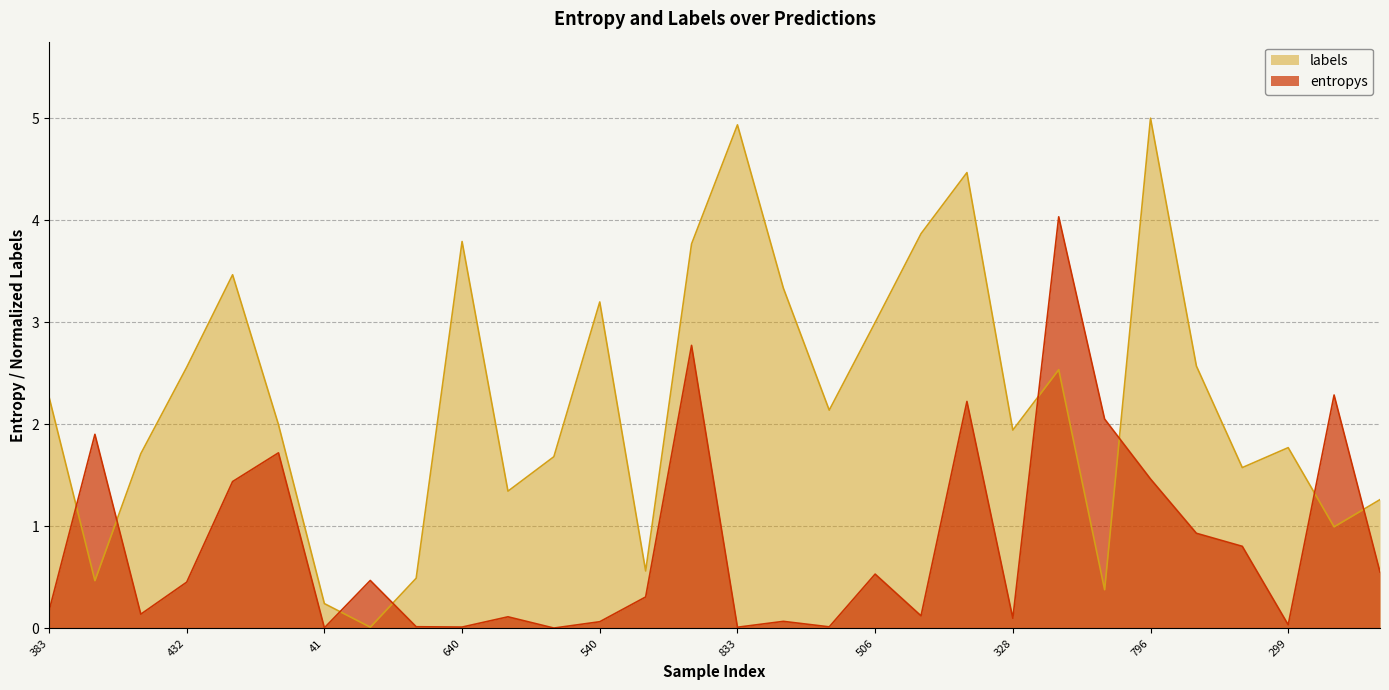

Rank the series at 299 from lowest to highest value.

entropys, labels